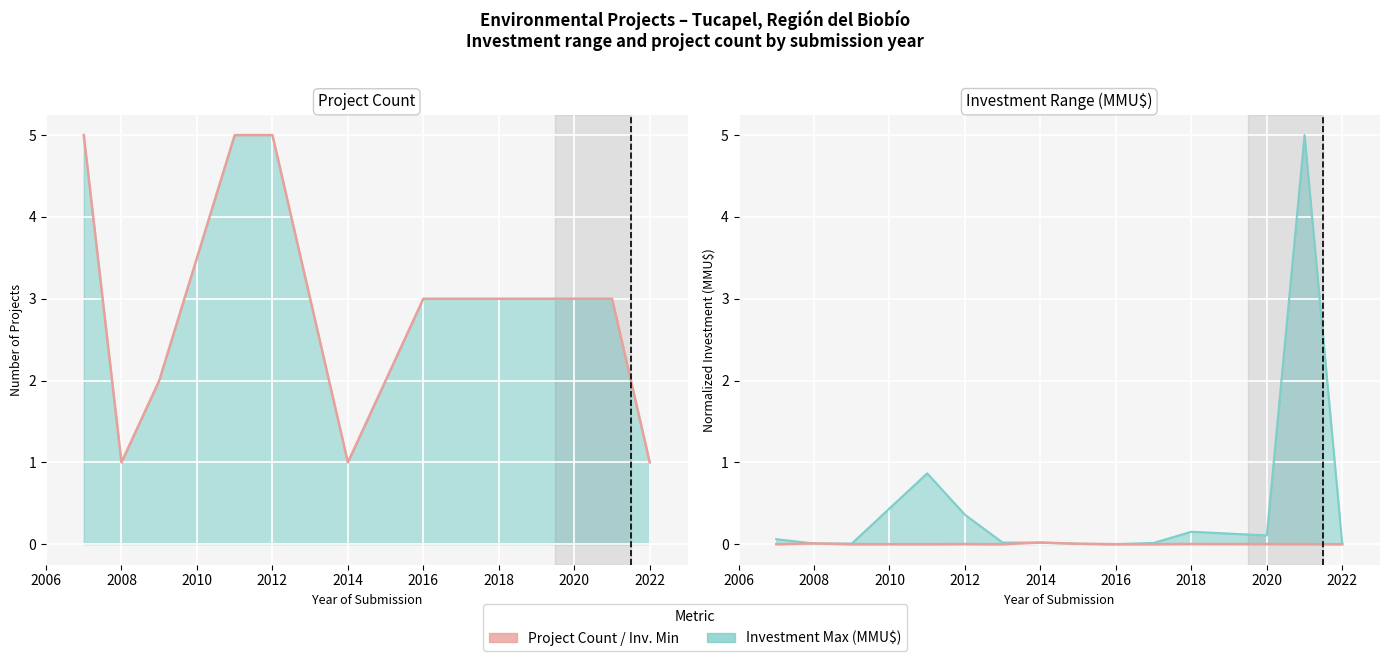

True or false: Project Count (min) has more than 1 interior local peaks.

False